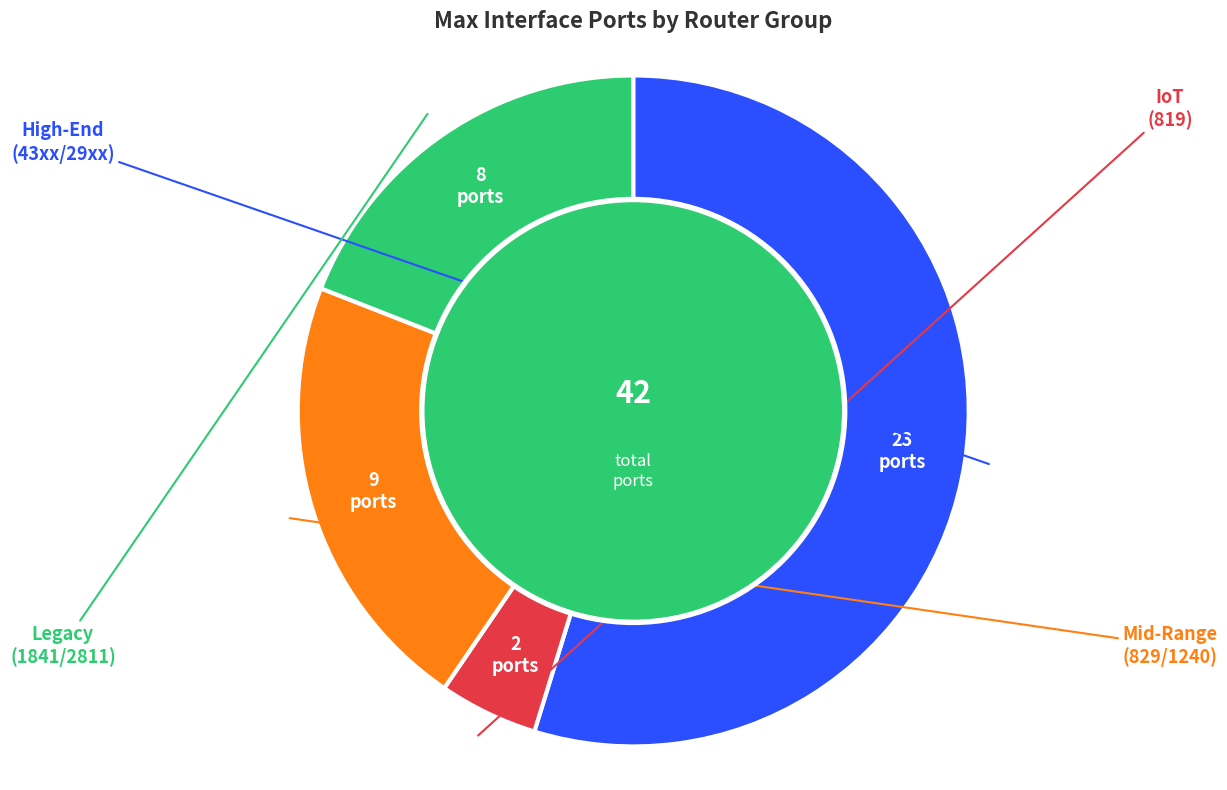

Is there any slice that represents more than half of the pie?

Yes